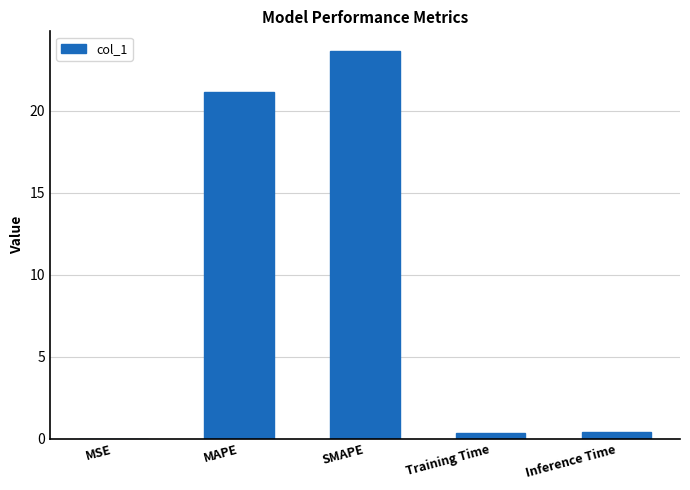

What value does the data have at SMAPE?

23.7